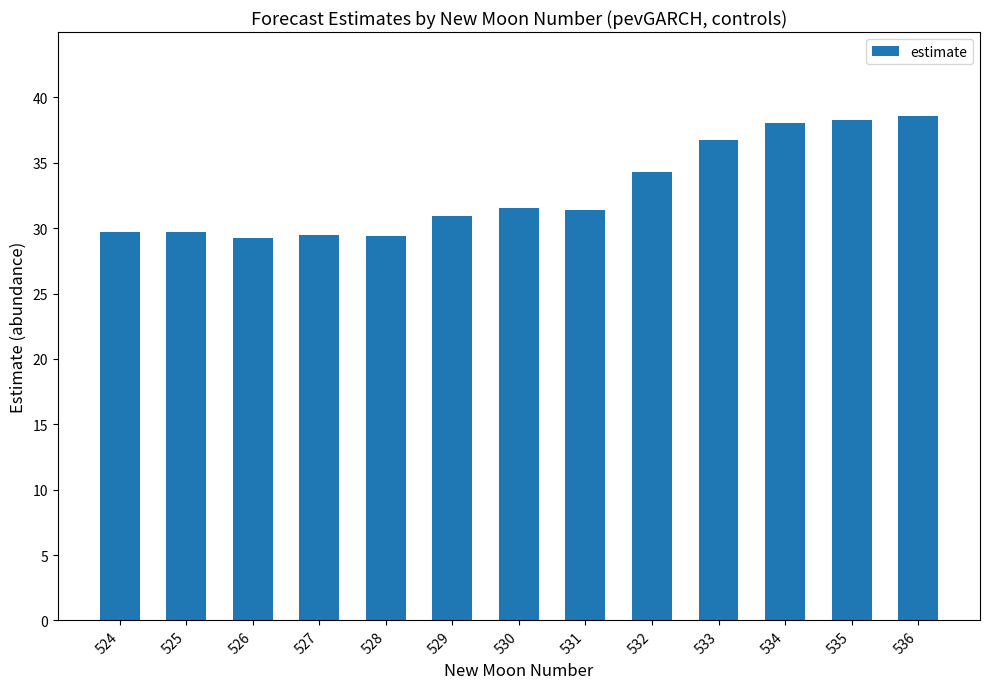

What is the difference between the maximum and second lowest values?

9.2